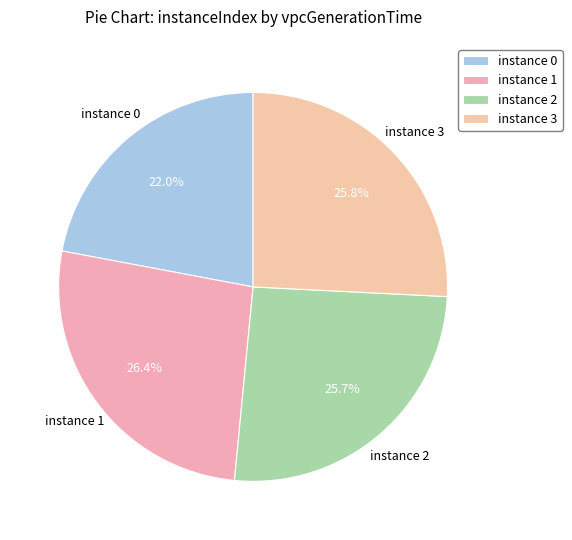

Which has a higher value, instance 1 or instance 2?

instance 1